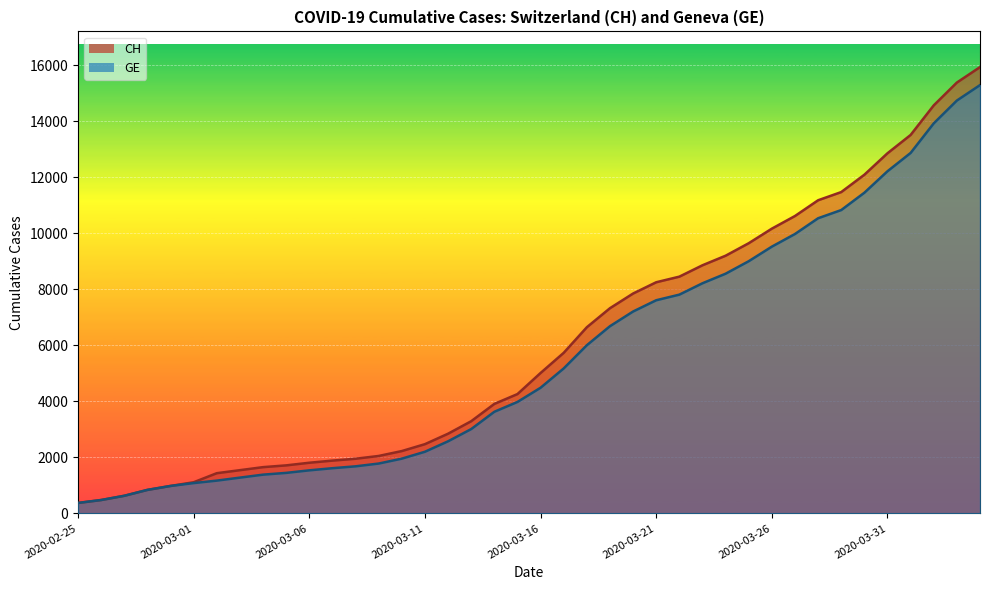

True or false: CH and GE intersect in this chart.

False